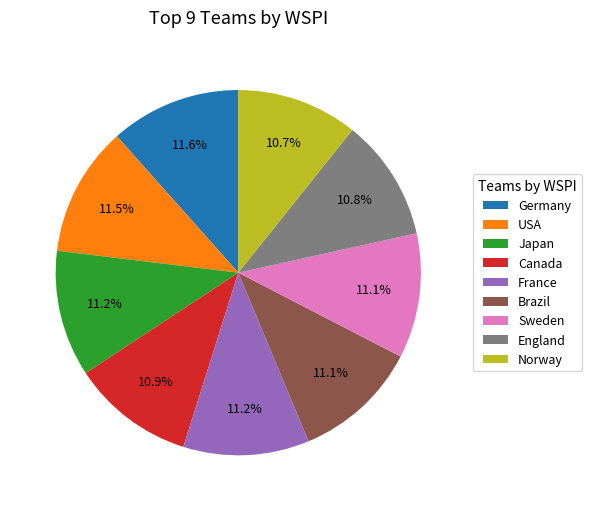

How many segments does this pie chart have?

9